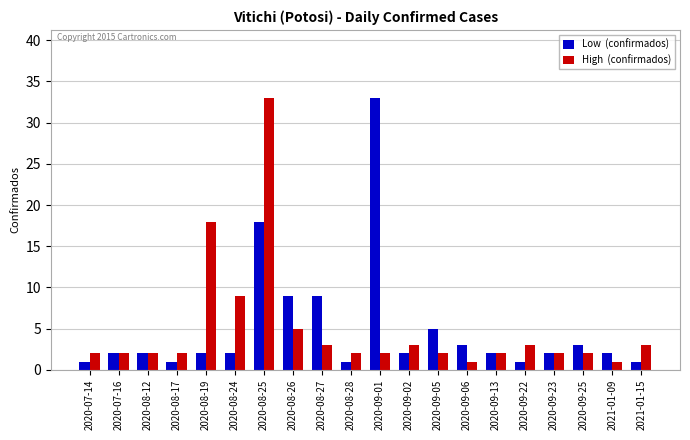

What is the difference between the highest and lowest values at 2020-08-26?

4